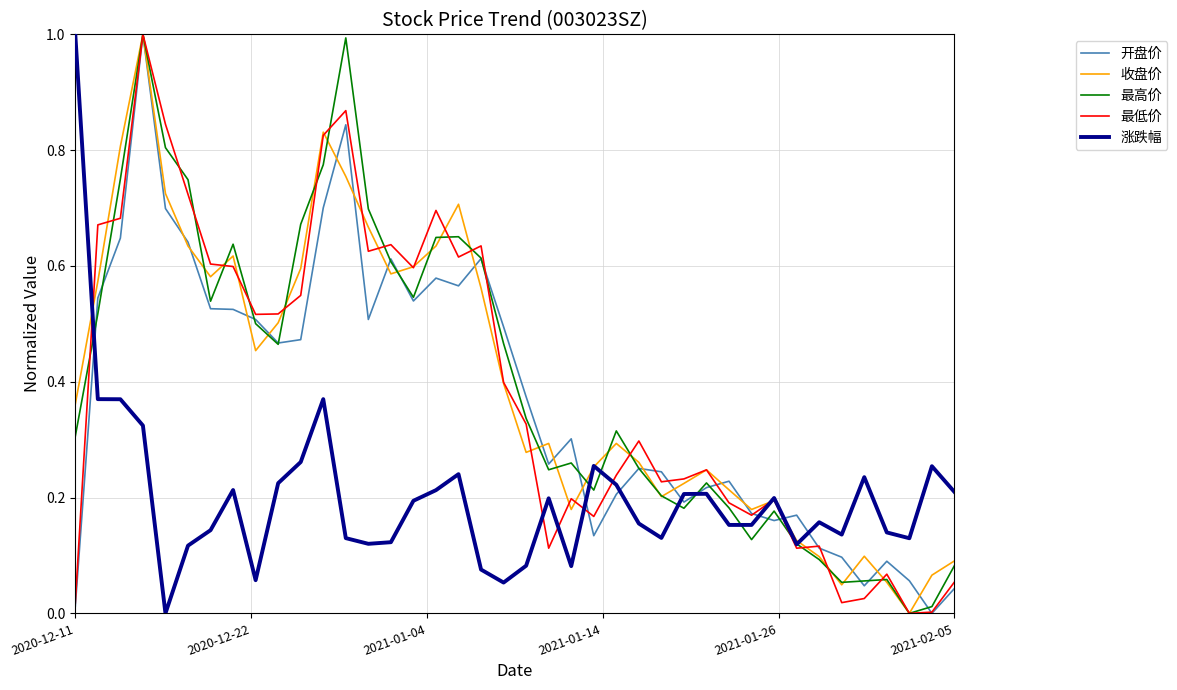

What is the greatest value displayed?

1.0